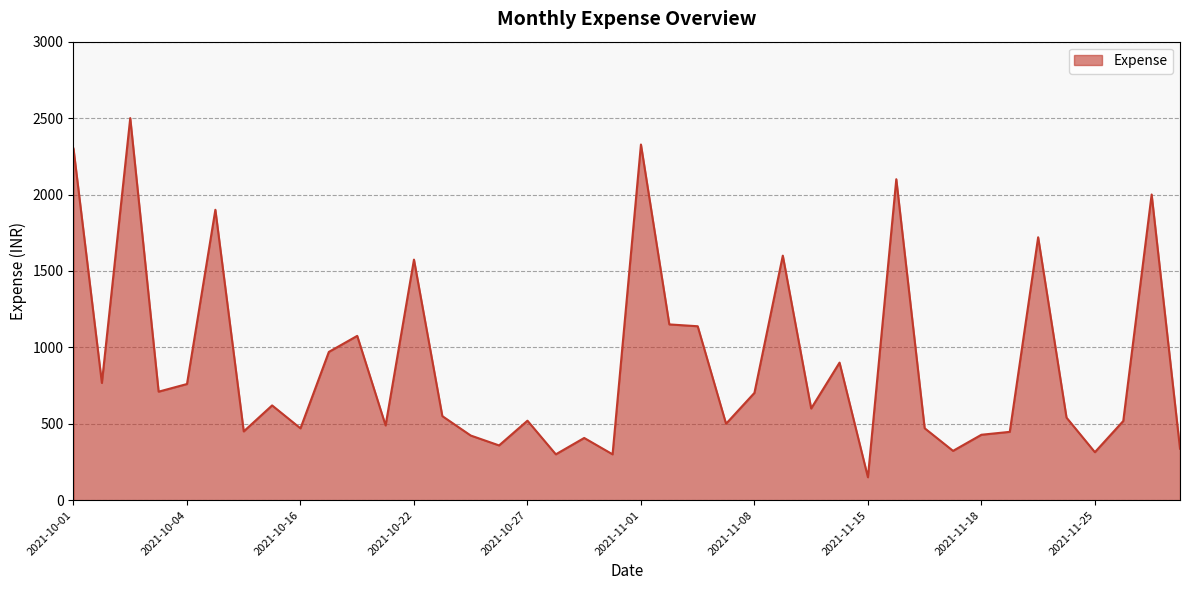

What is the greatest value displayed?

2500.0